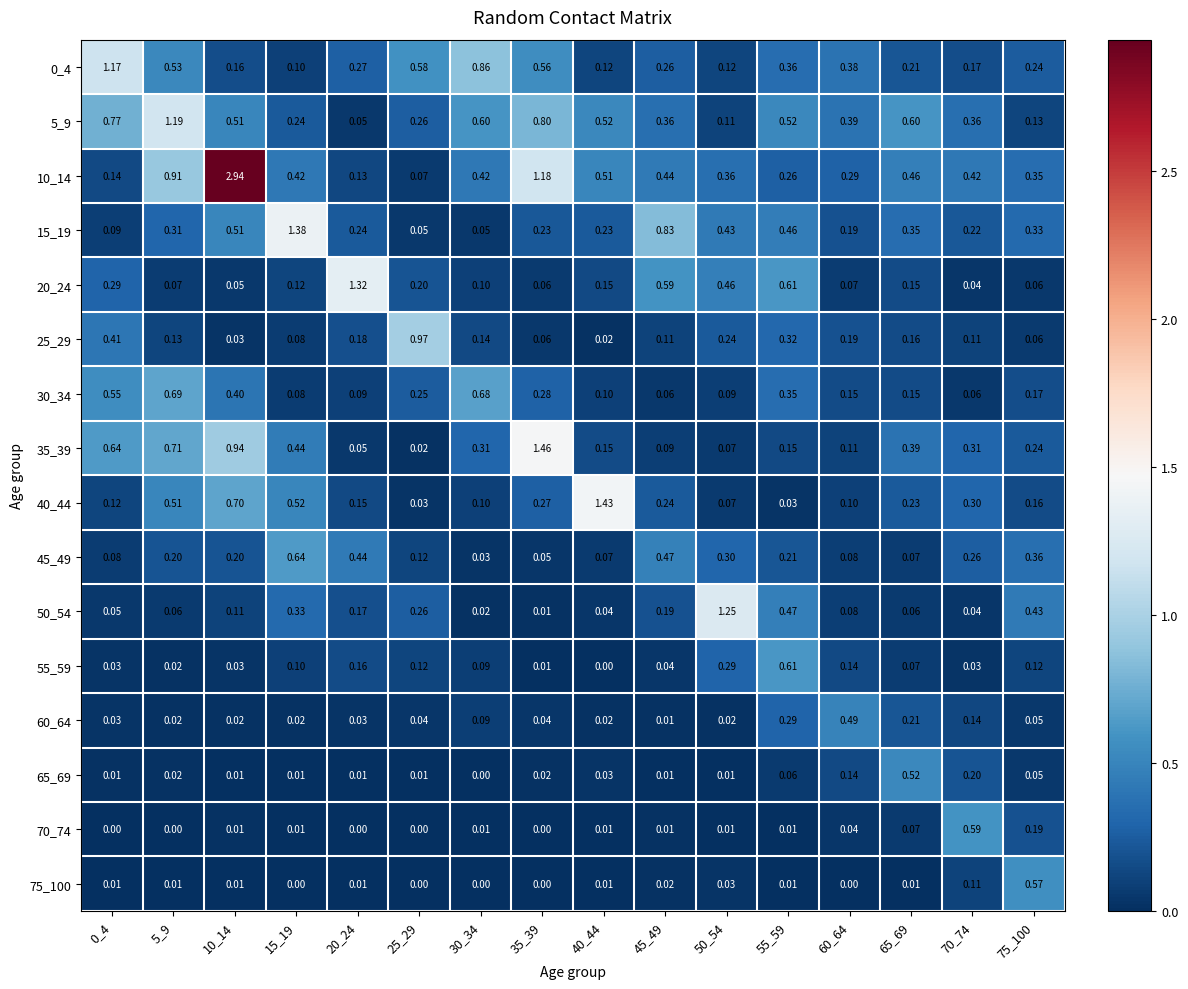

Which series has the largest total across all categories?

10_14